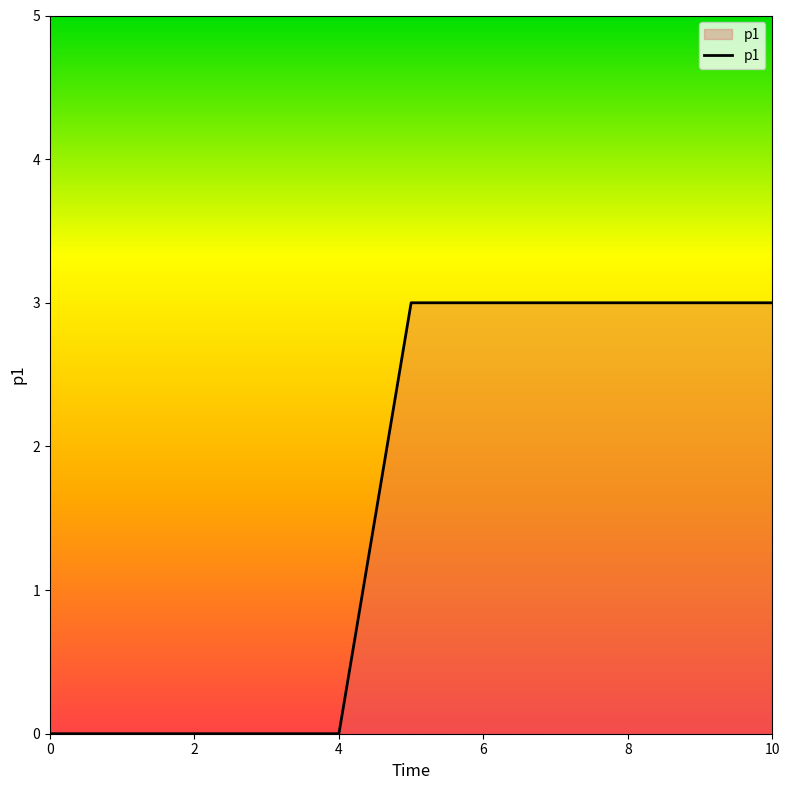

What is the maximum value shown in the chart?

3